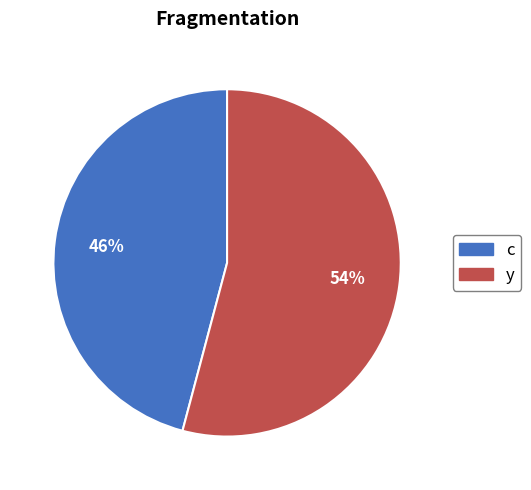

Rank the categories by value from highest to lowest.

y, c